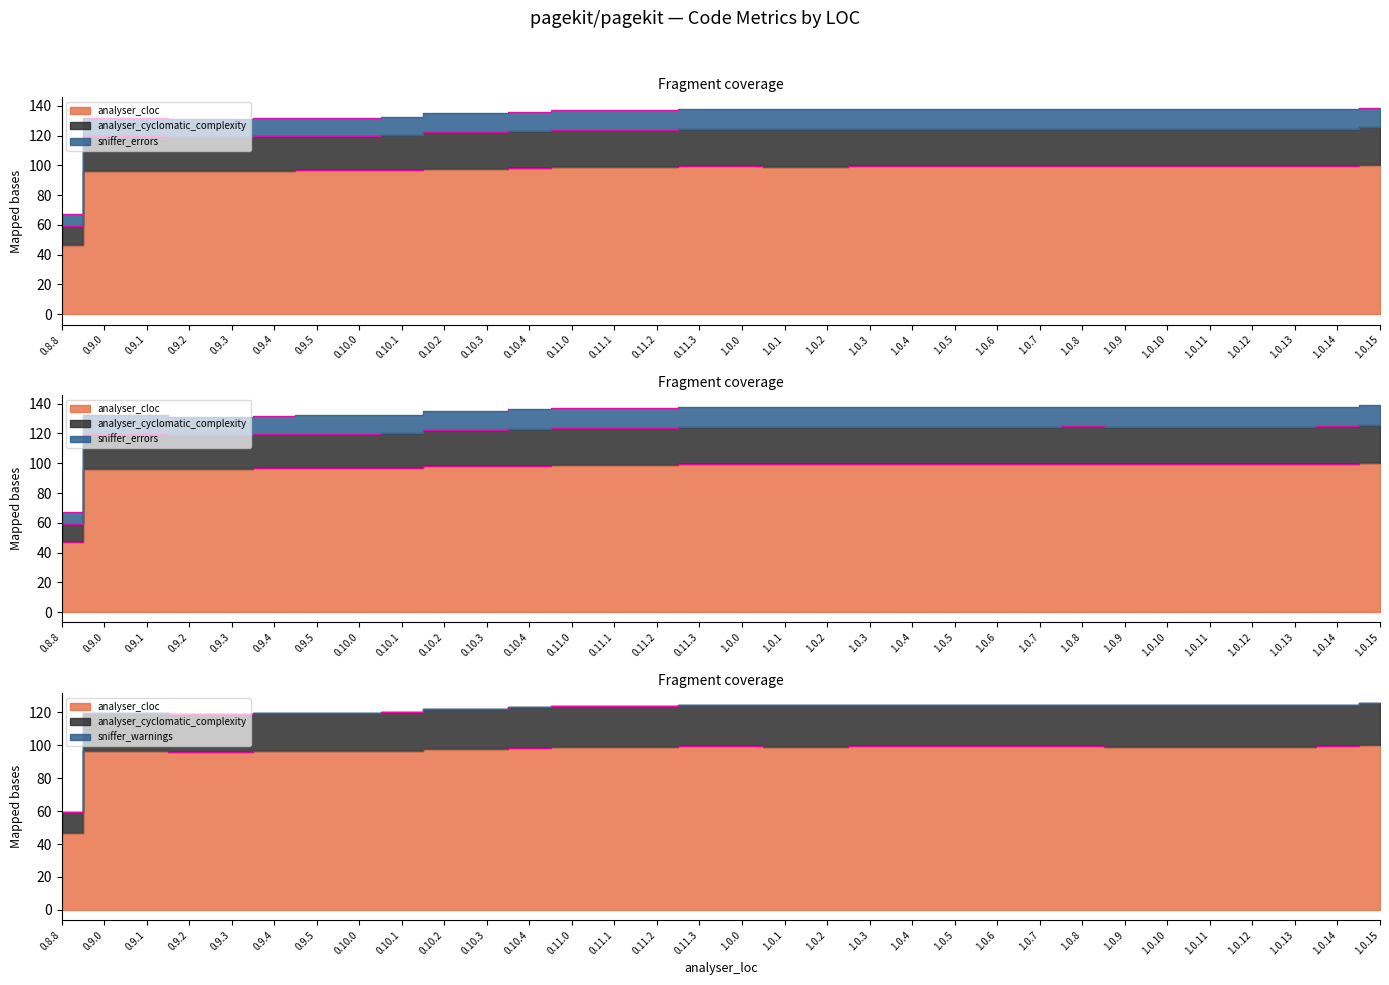

The analyser_cloc series shows 99.4 at 1.0.0. True or false?

True